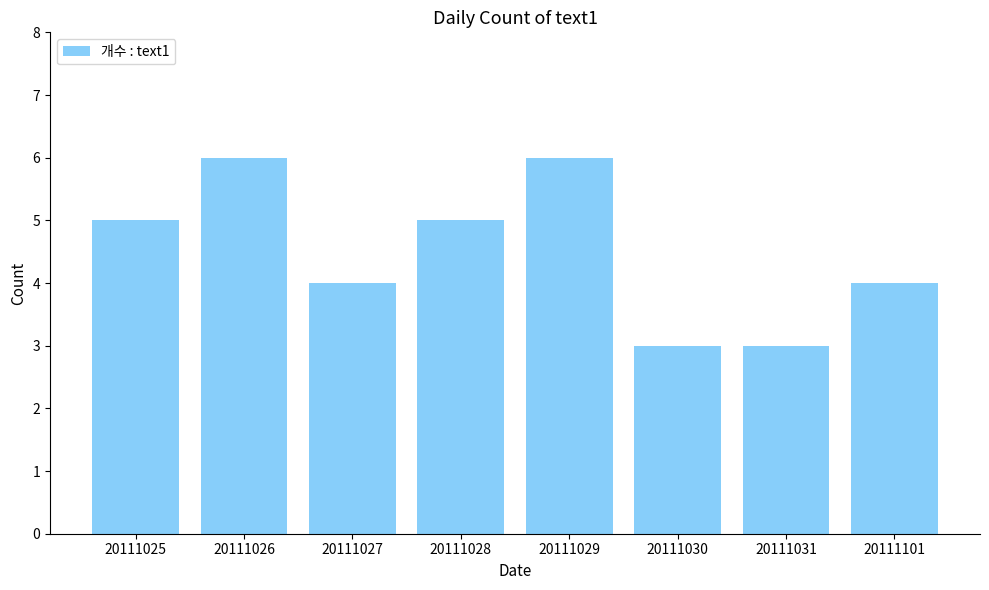

What is the maximum value shown in the chart?

6